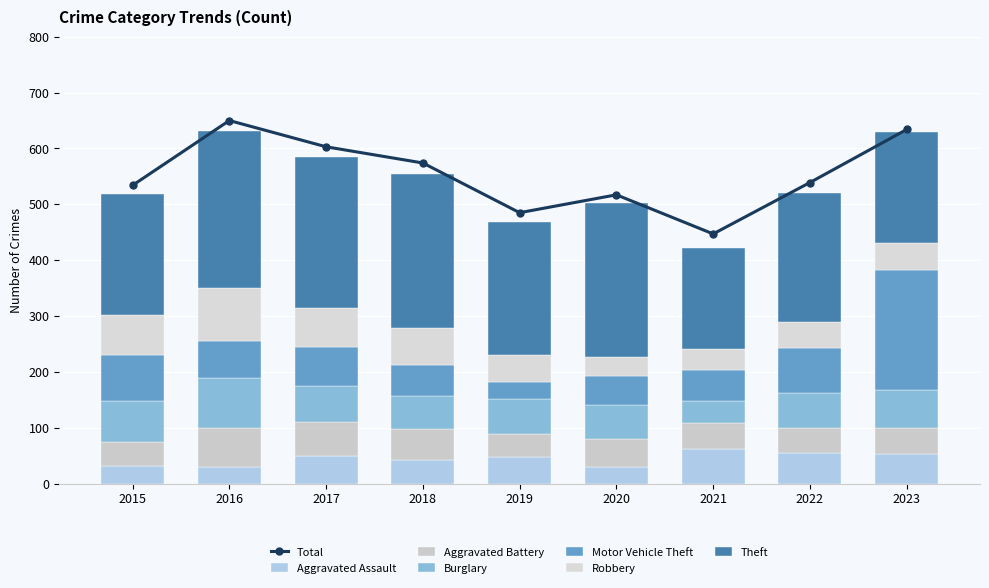

Which category has the lowest value in the Aggravated Battery series?

2019